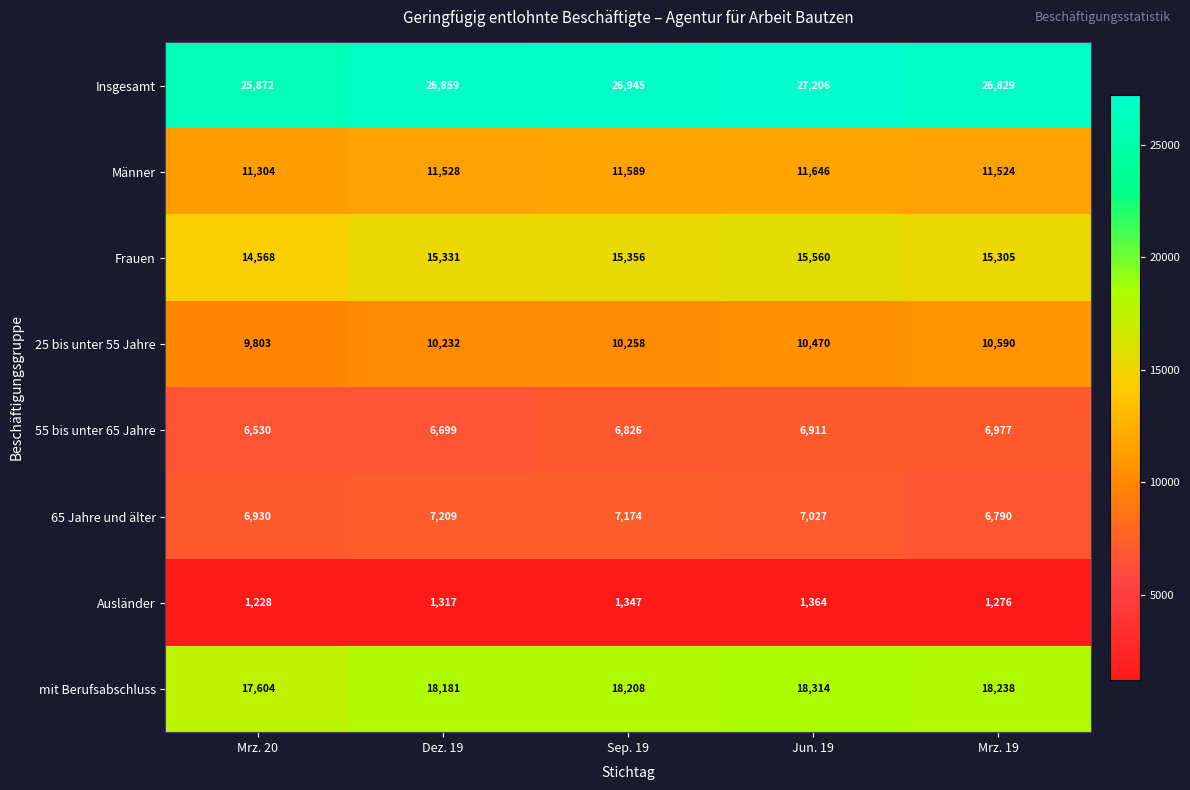

At how many categories does at least one series exceed 23053?

5